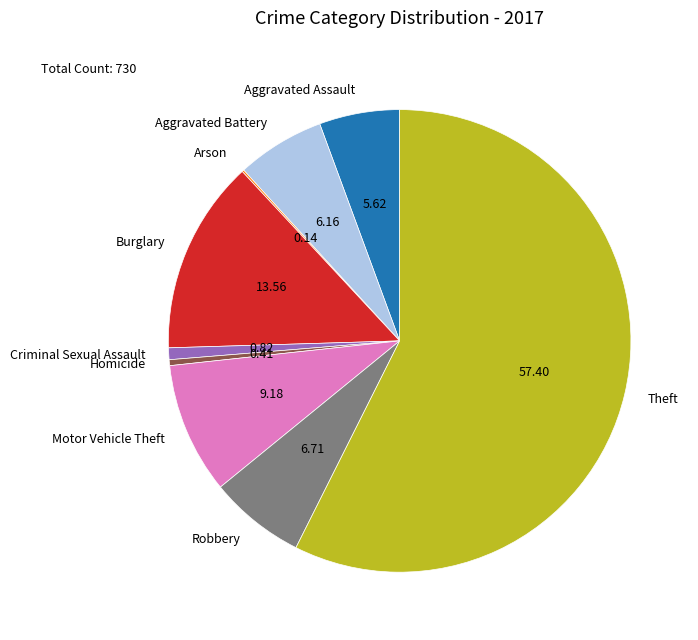

Combined, do Aggravated Assault and Criminal Sexual Assault account for over 50%?

No